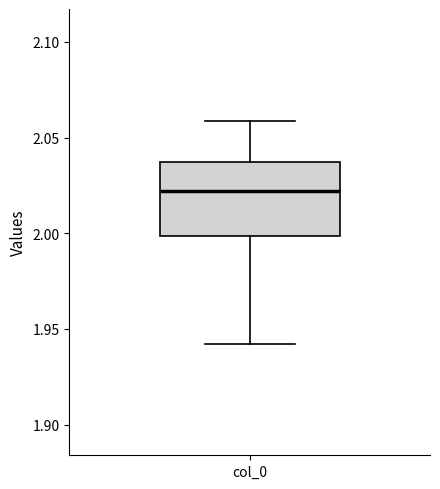

Where does the upper whisker of the box for col_0 end on the y-axis? The values are not printed on the chart, so give them approximately, as read against the axis.

2.060